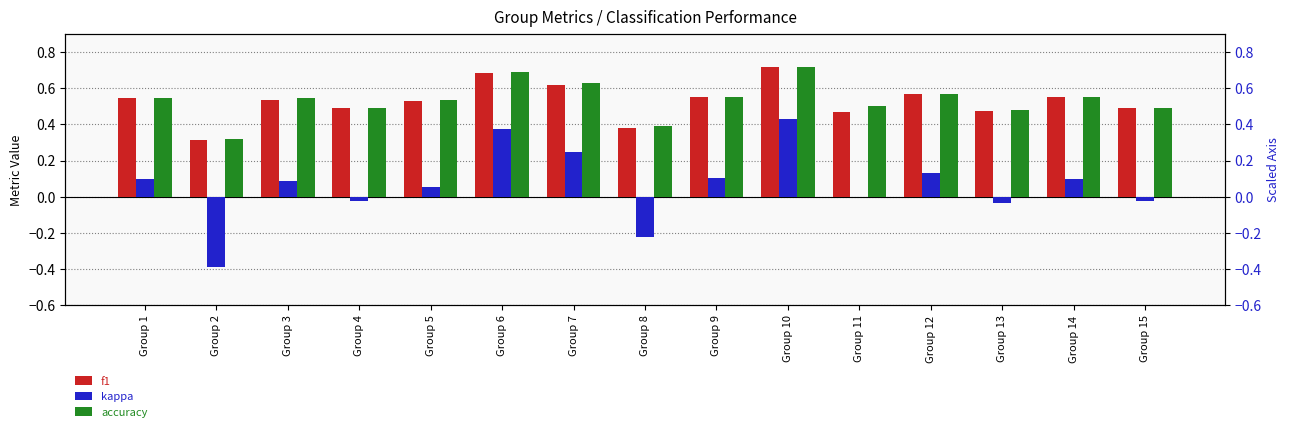

What is the sum of all f1 values?

7.9